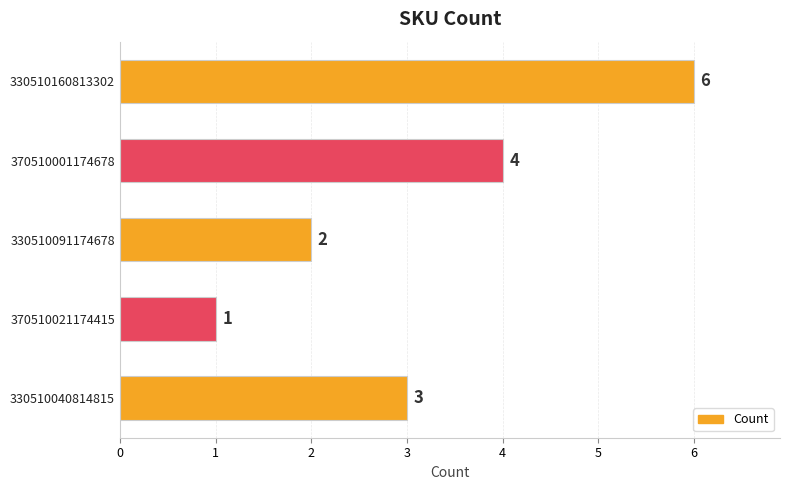

What is the label of the 2nd bar from the bottom?

370510021174415